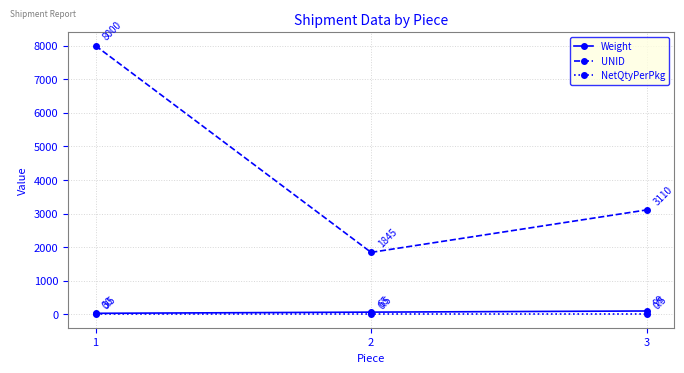

Is this an area chart (filled region under the line)?

No